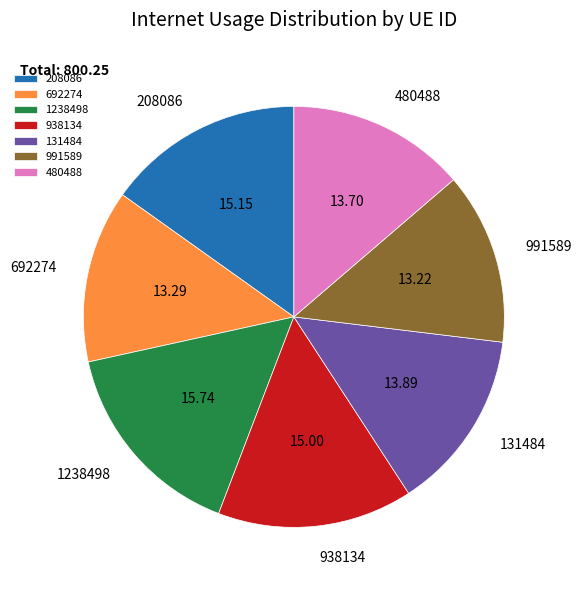

Do 991589 and 938134 together represent more than half of the pie?

No